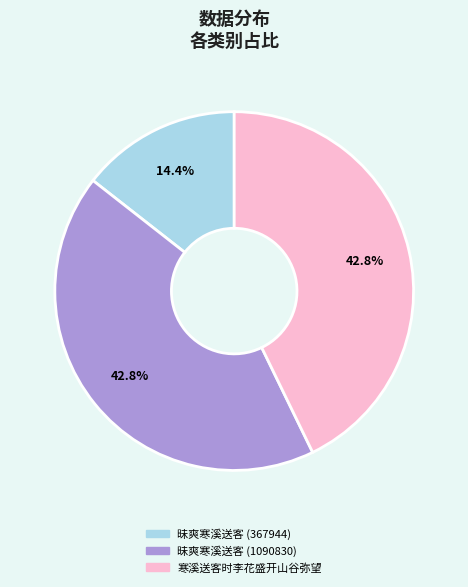

Is it true that 昧爽寒溪送客 (367944) is 5% of the pie?

False